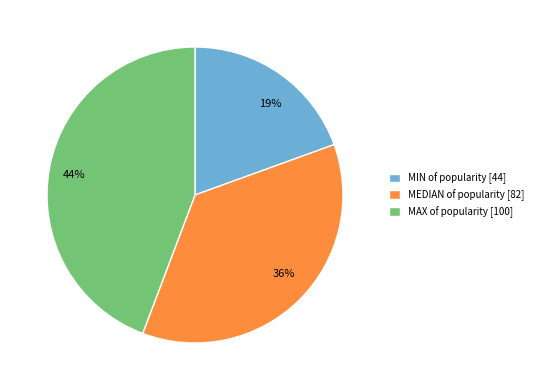

To the nearest percent, what is the difference between the largest and smallest slice percentages?

25%